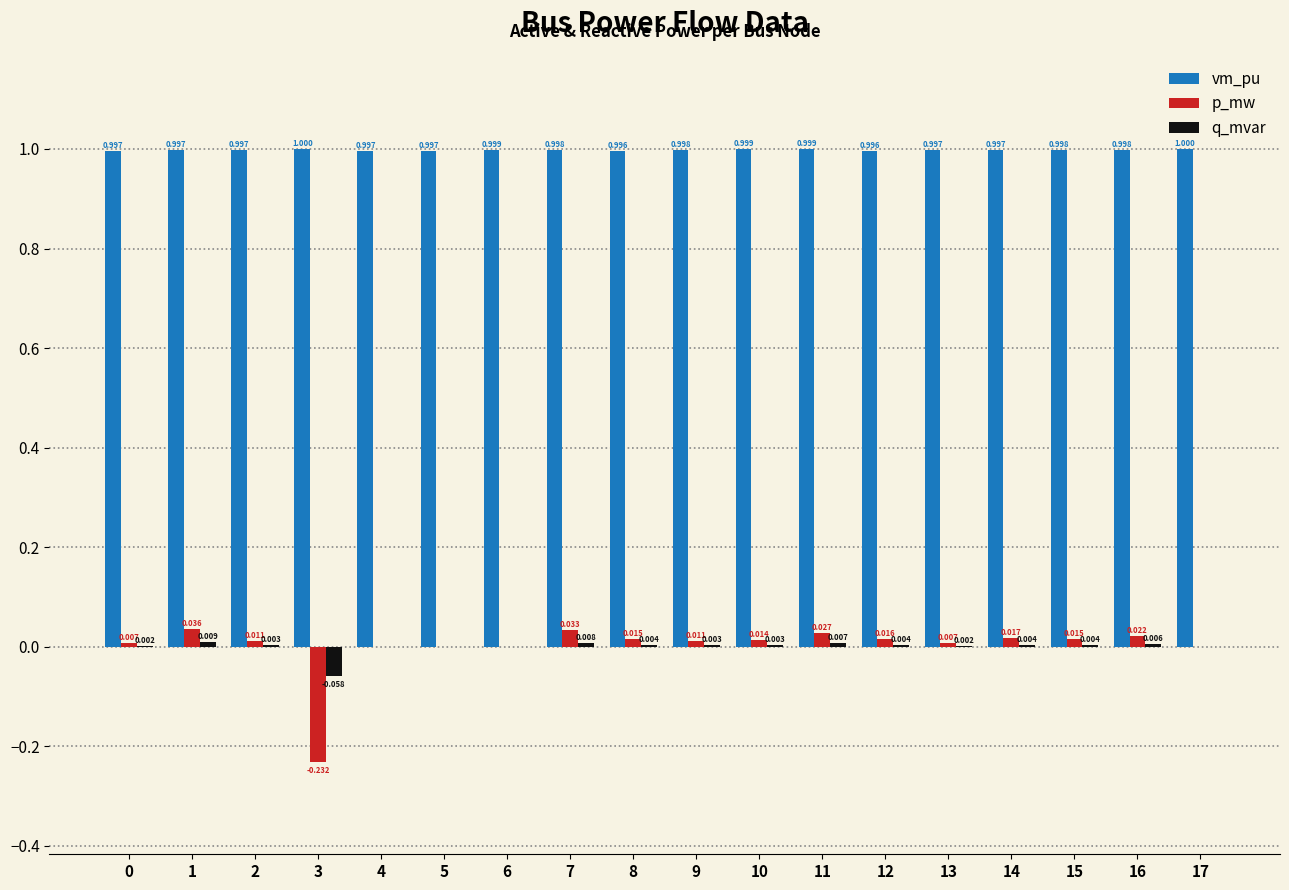

Between 1 and 15, which series saw the biggest shift?

p_mw